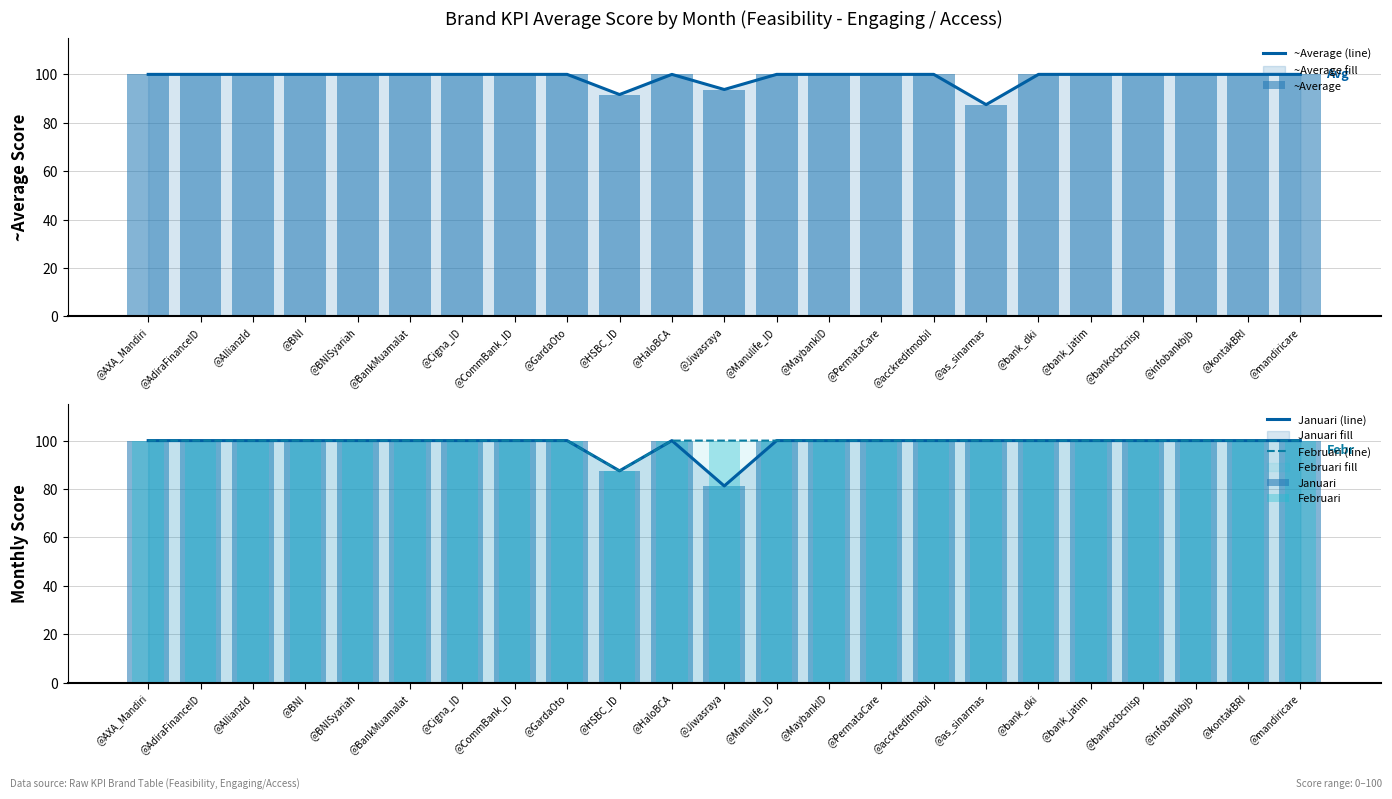

Which category has the lowest value across all series?

@Jiwasraya